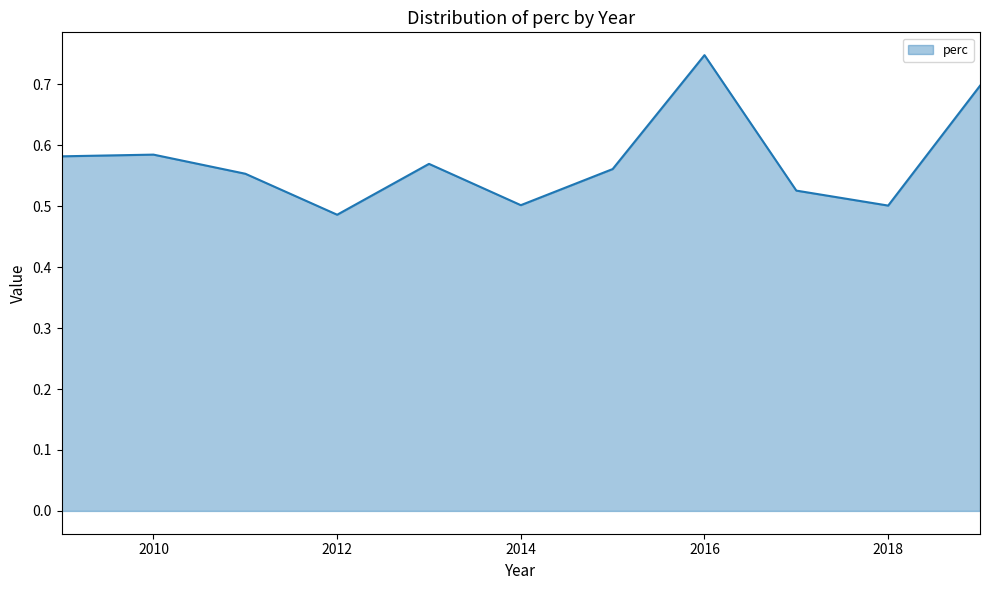

What is the difference between the maximum and minimum values?

0.3